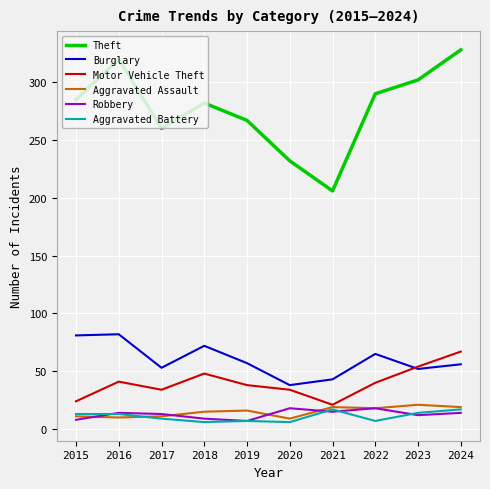

Is it true that Burglary equals 43 at 2021?

True